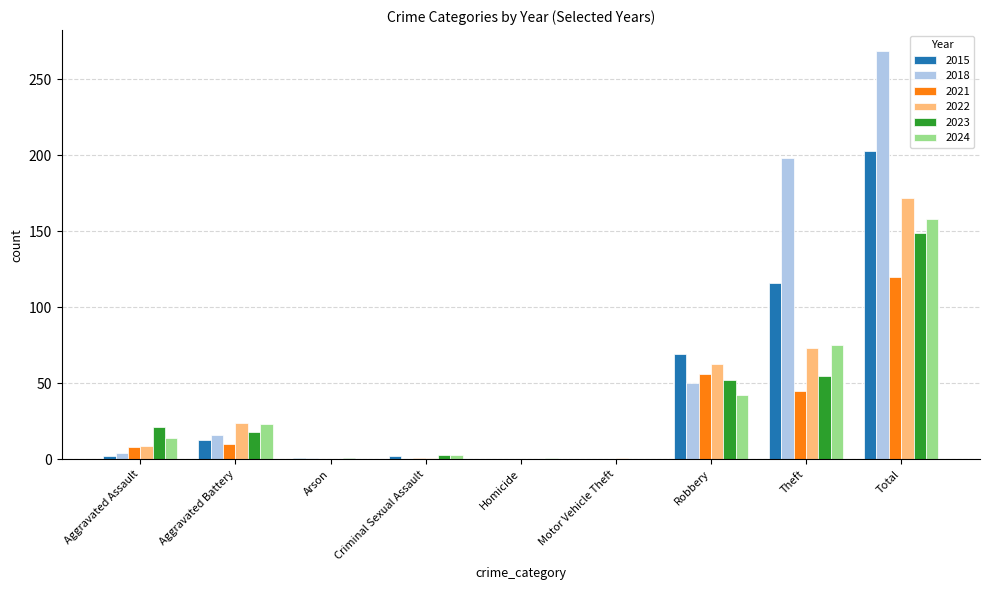

Are the bars grouped side by side (vs. stacked)?

Yes